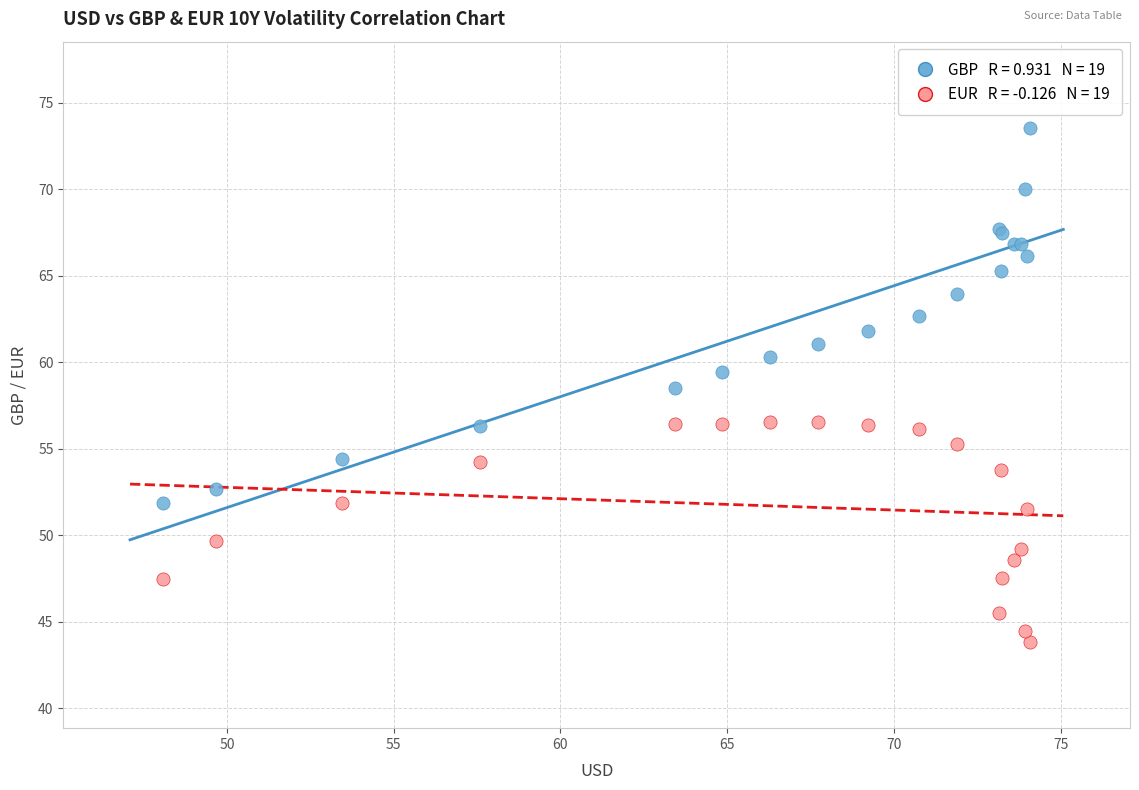

Across all series, what Y value is closest to 58?

58.5